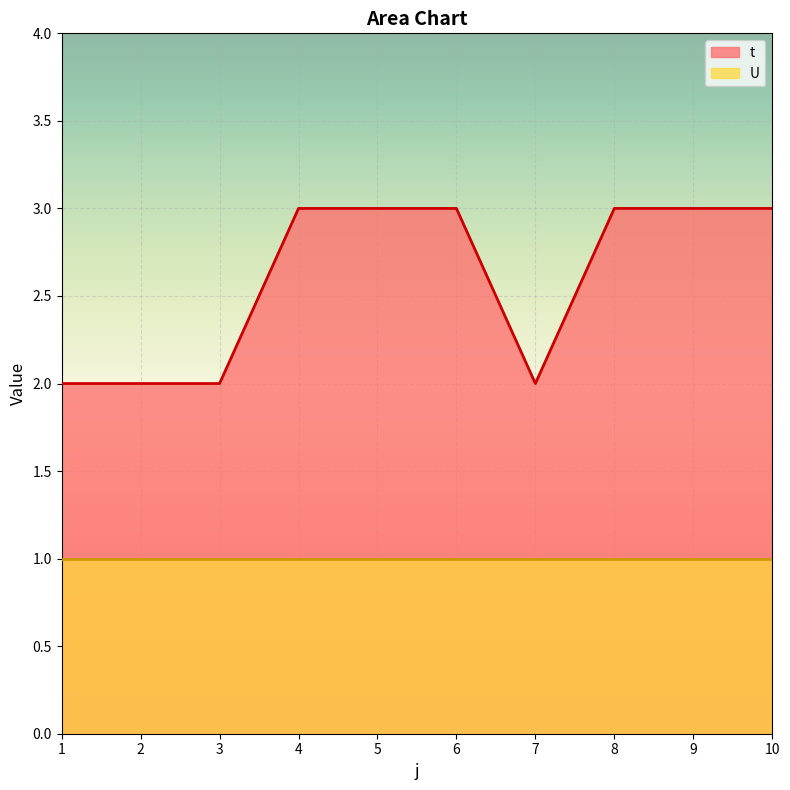

Rank the categories by value from lowest to highest.

1, 2, 3, 7, 4, 5, 6, 8, 9, 10